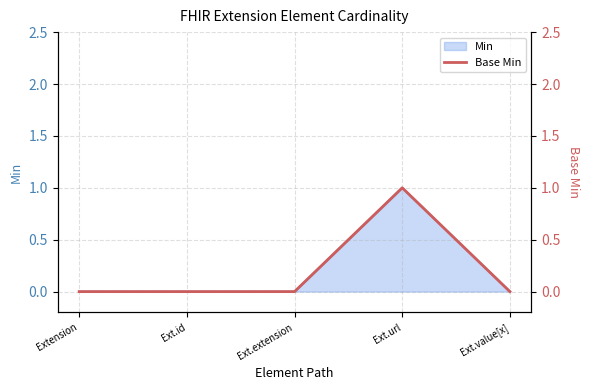

List the labels in order of value, largest first.

Ext.url, Extension, Ext.id, Ext.extension, Ext.value[x]